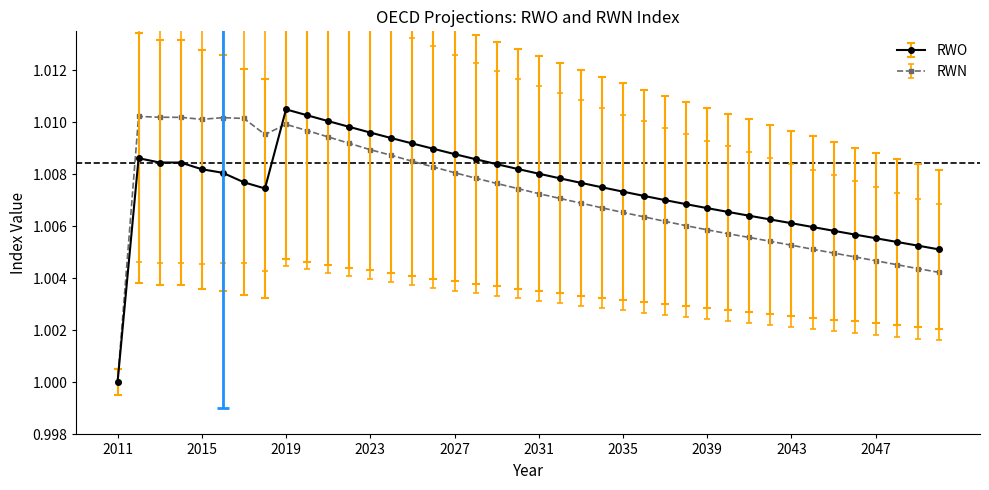

True or false: RWN has more than 1 points higher than both neighbors.

True